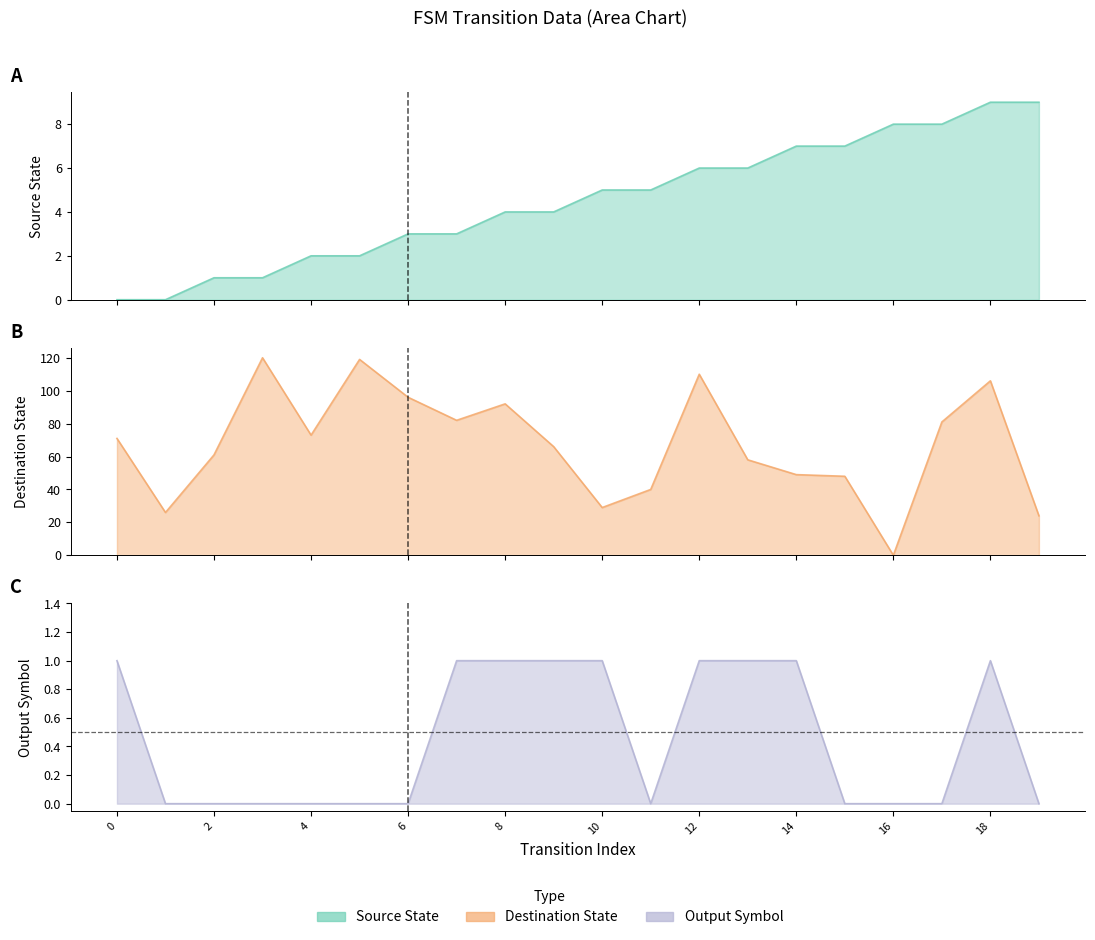

What is the average value of the source_state series?

4